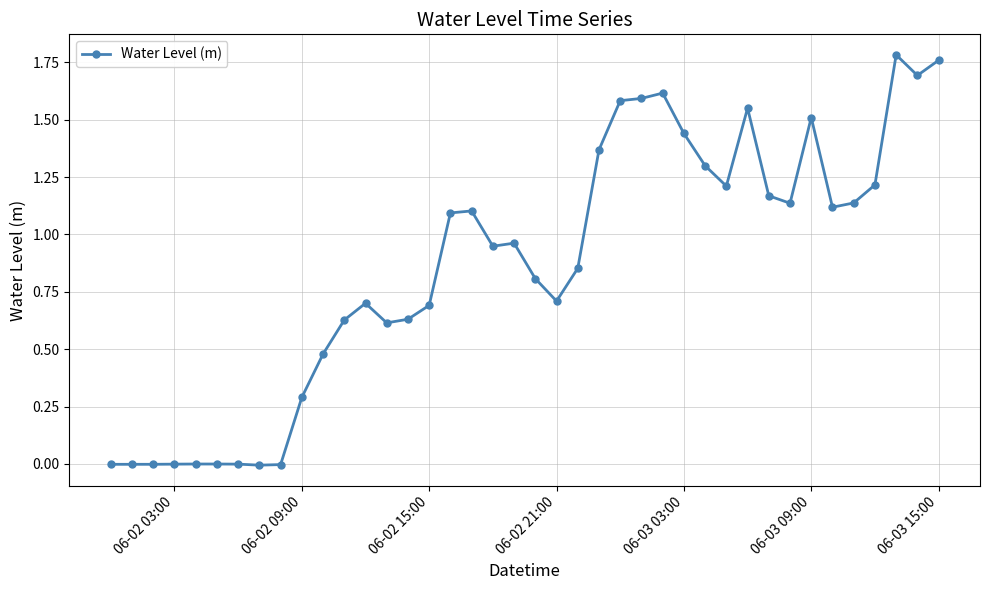

True or false: there are more than 2 points higher than both neighbors.

True